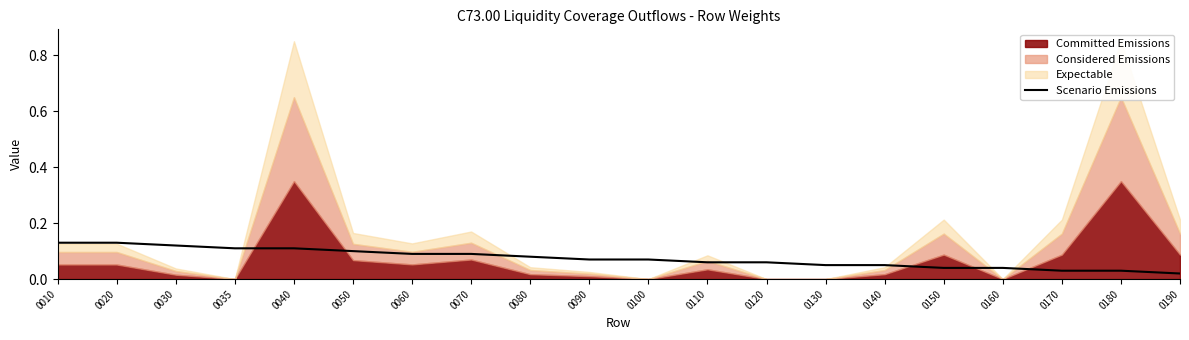

Read the value at 0130.

0.1